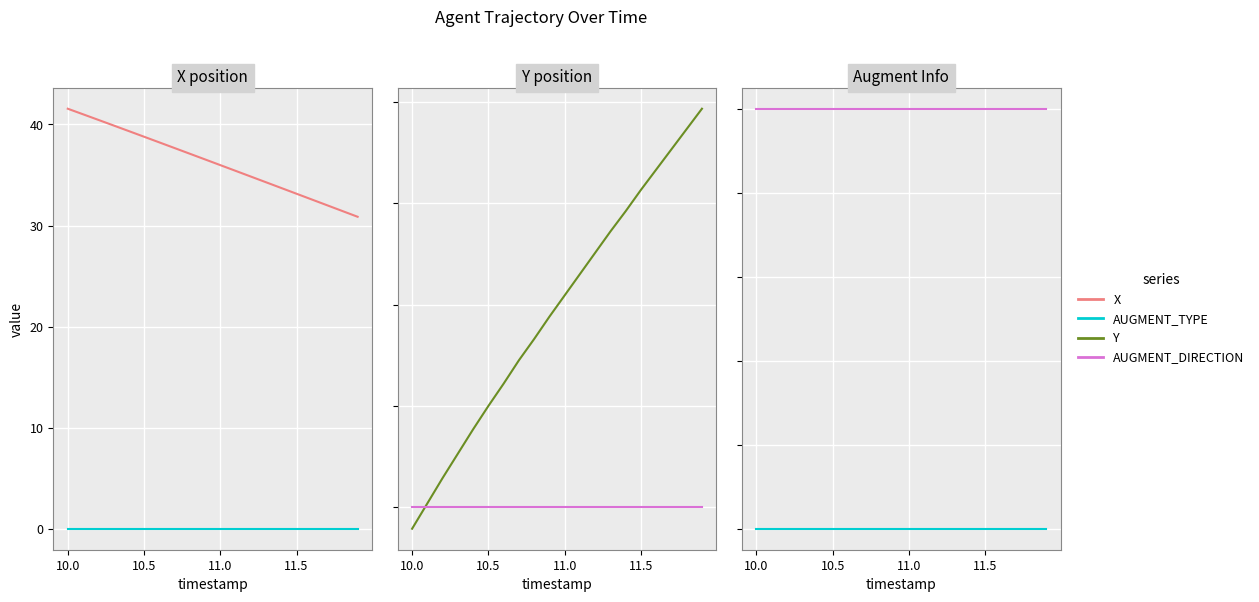

True or false: Y and AUGMENT_TYPE intersect in this chart.

False